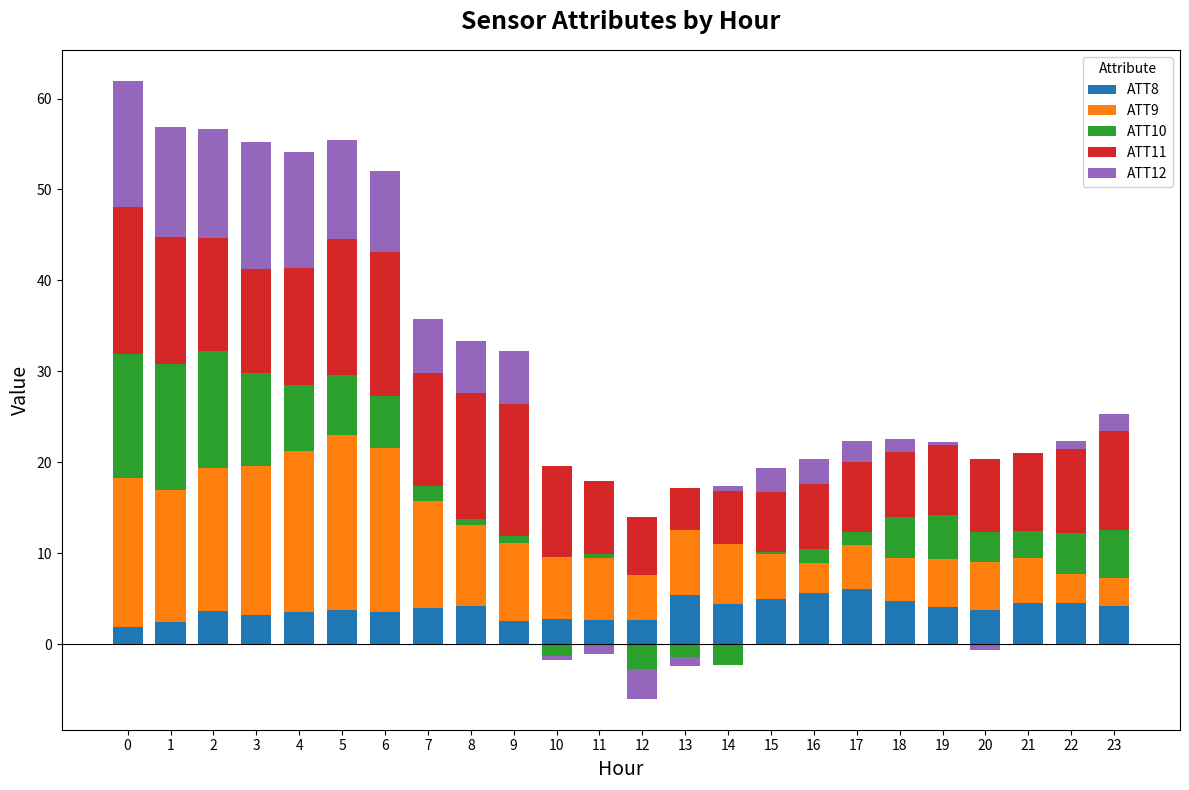

How many values in the ATT9 series are below 6?

10